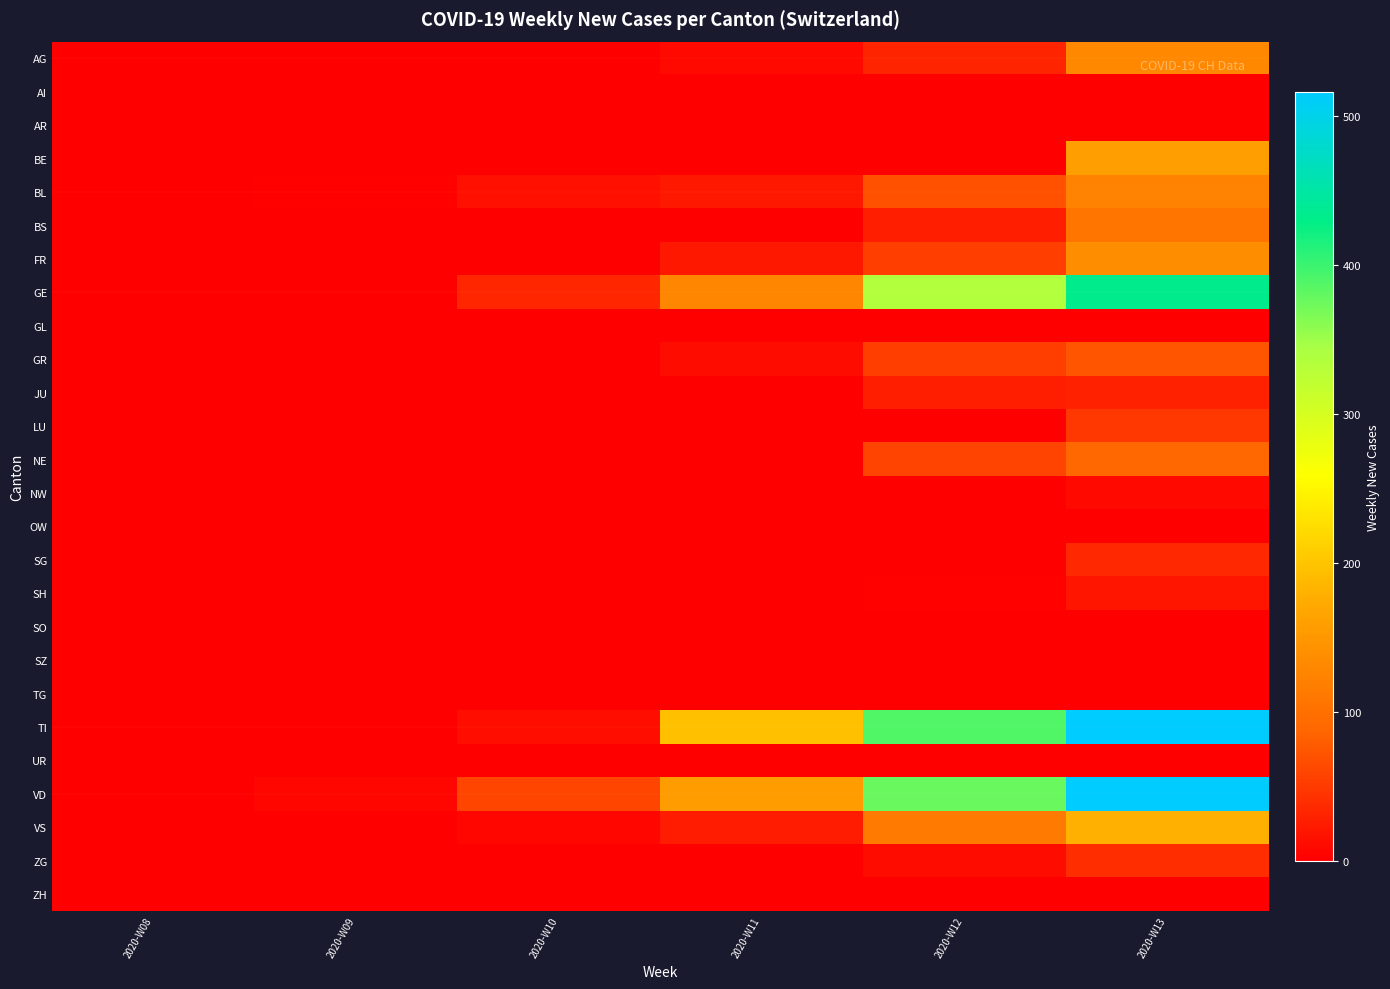

Which series has the widest spread of values?

TI